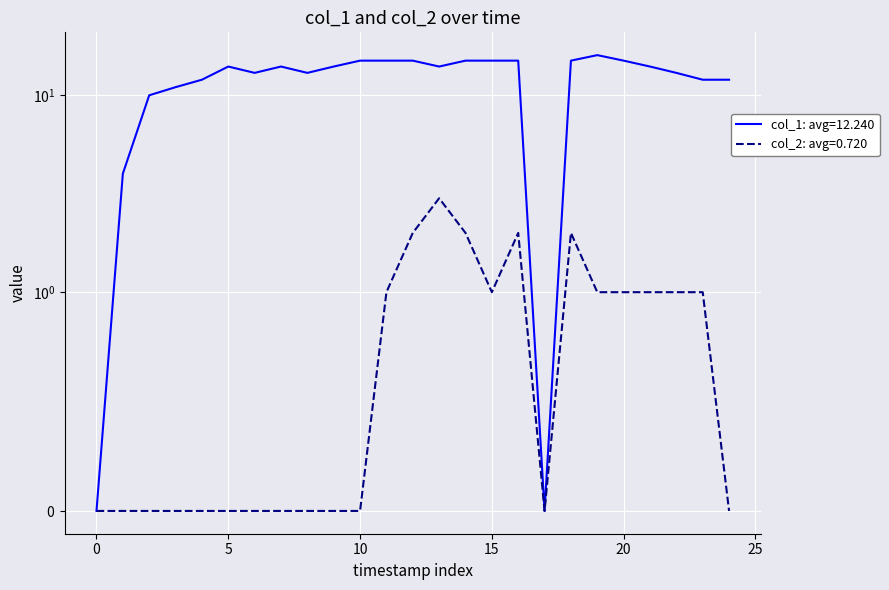

True or false: col_1 has more than 0 interior local peaks.

True